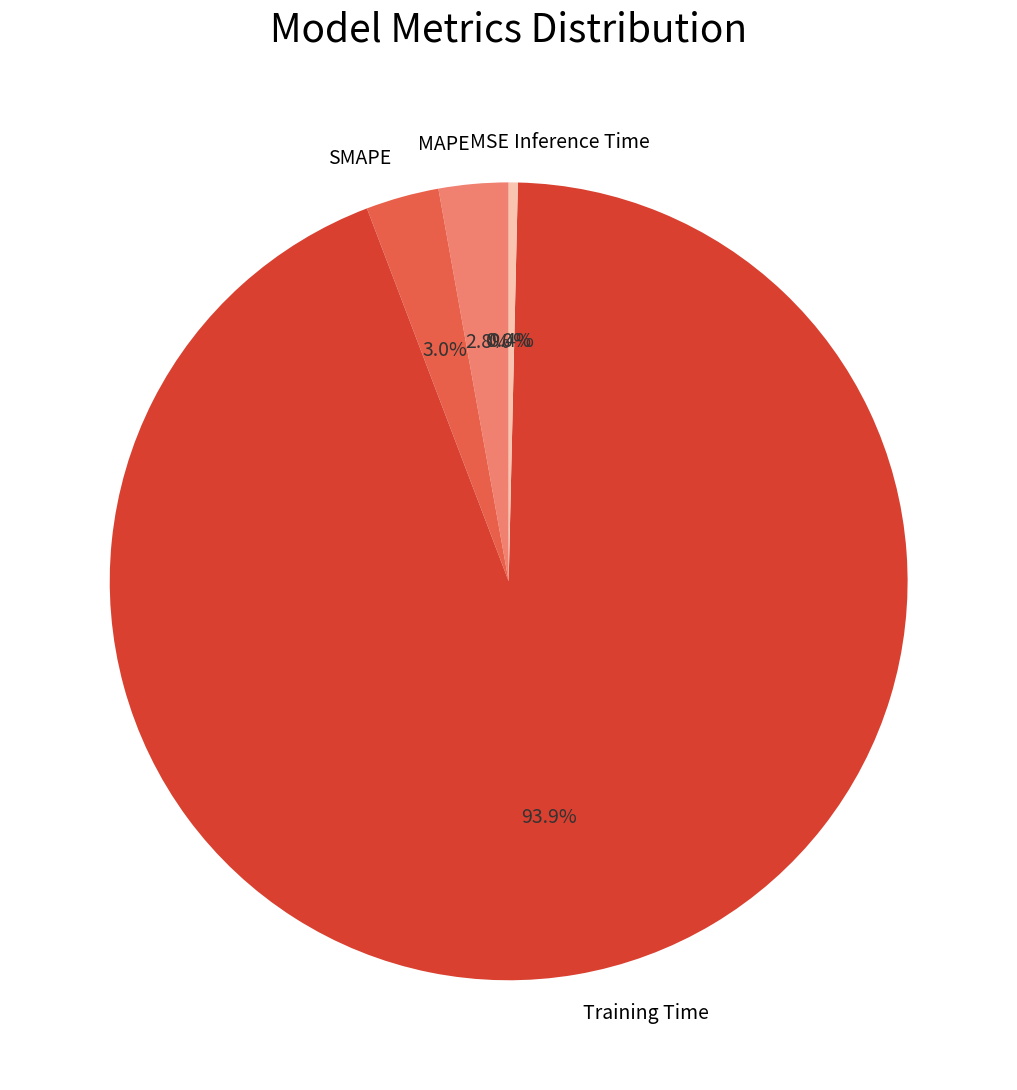

Does MAPE account for over 50% of the chart?

No